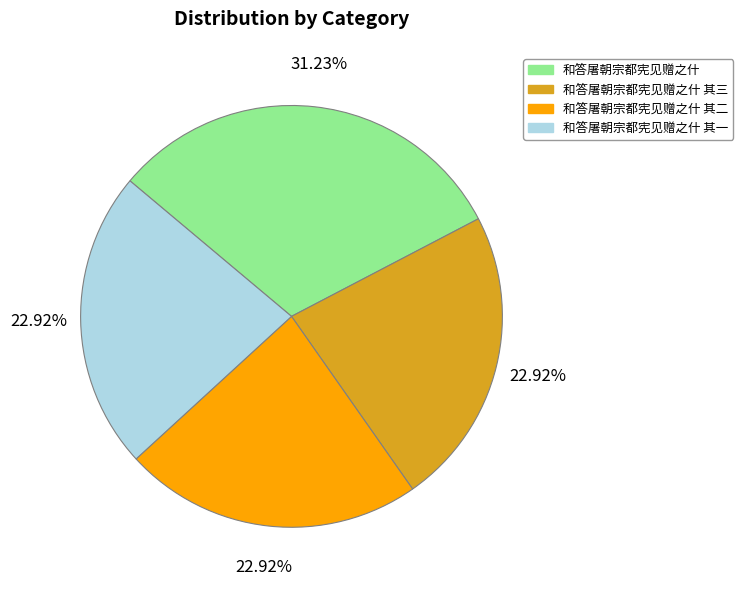

To the nearest percent, what percentage of the pie is 和答屠朝宗都宪见赠之什 其一?

23%